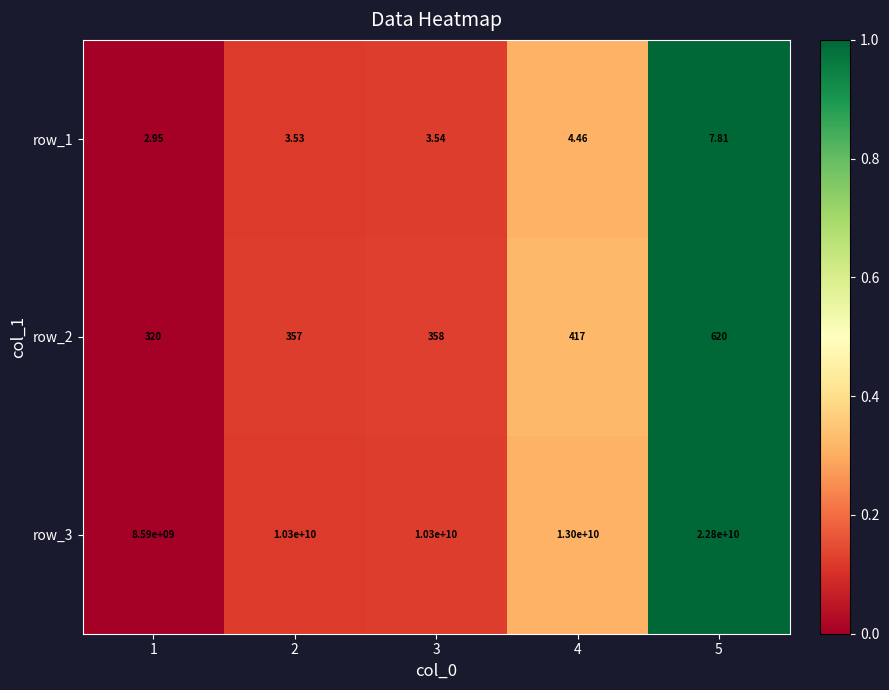

Is the value of row_1 at 4 greater than the value of row_3 at 4?

No